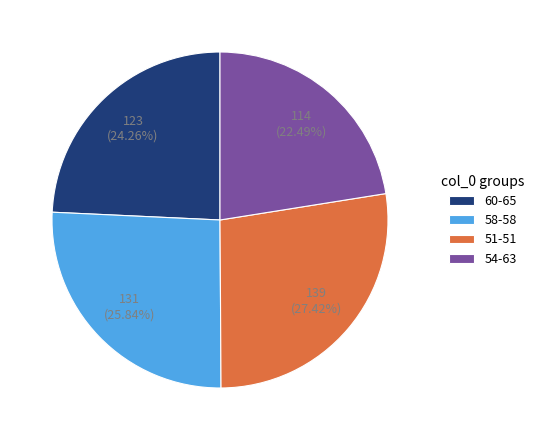

Rank the categories by value from highest to lowest.

51-51, 58-58, 60-65, 54-63